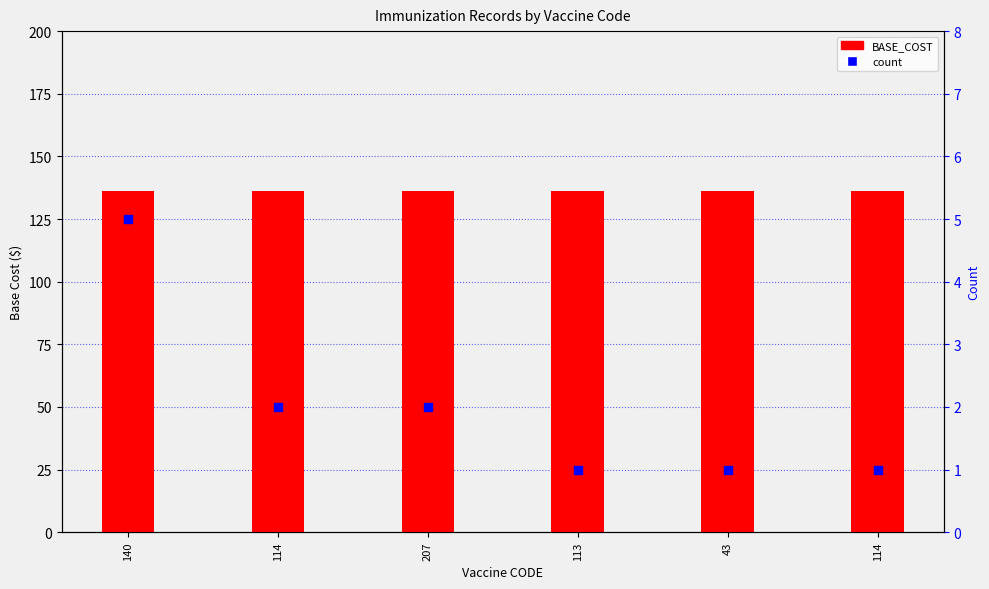

At how many categories does at least one series exceed 121?

6